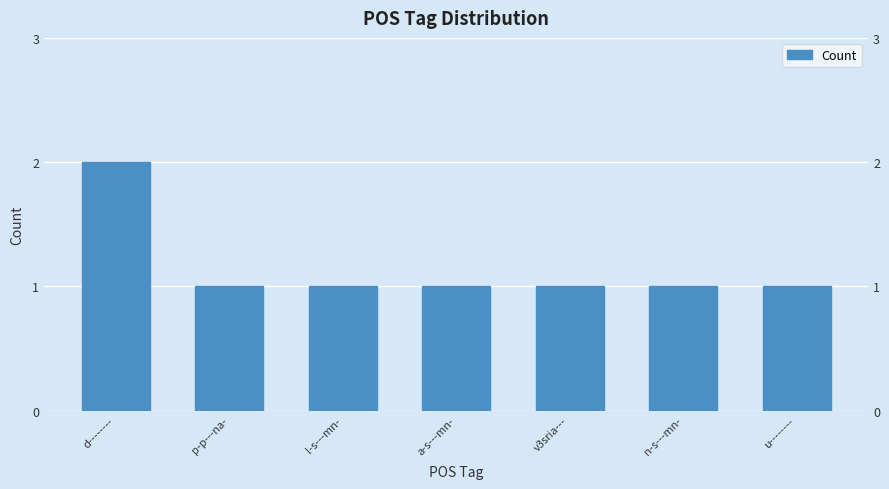

What is the smallest value displayed?

1